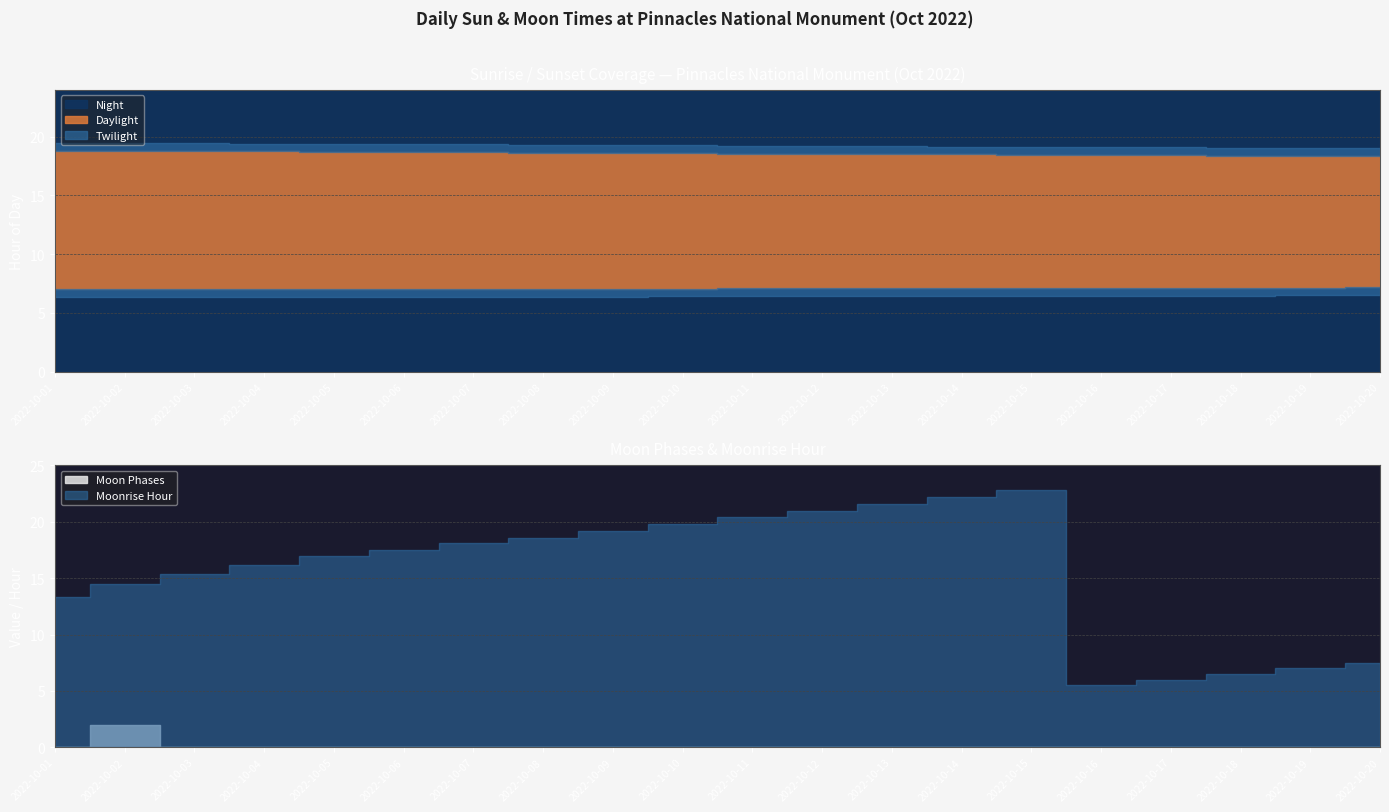

Is it true that the value at 2022-10-02 is 3?

False